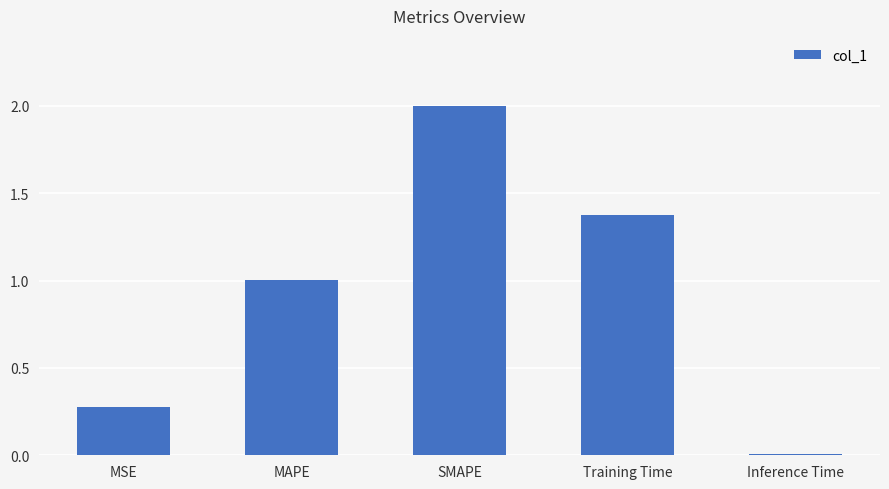

Which label corresponds to the smallest value in the chart?

Inference Time